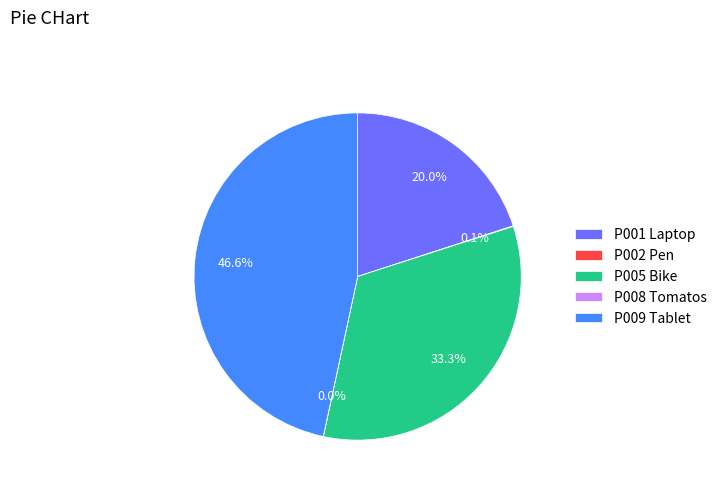

Which has a higher value, P009 Tablet or P005 Bike?

P009 Tablet